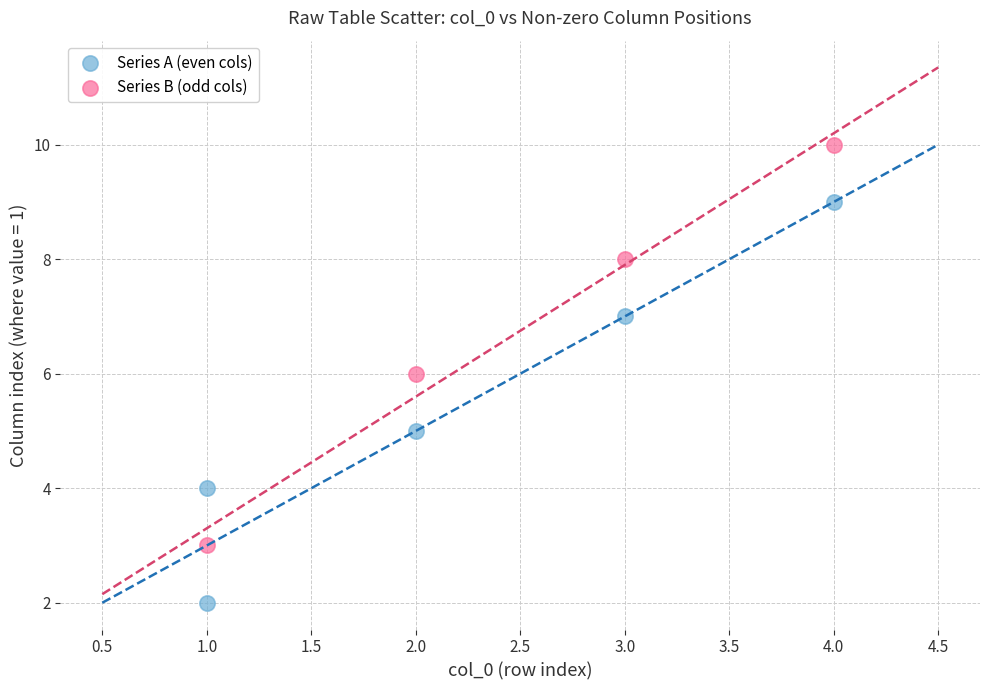

Which series contains the highest Y value?

Series B (odd cols)